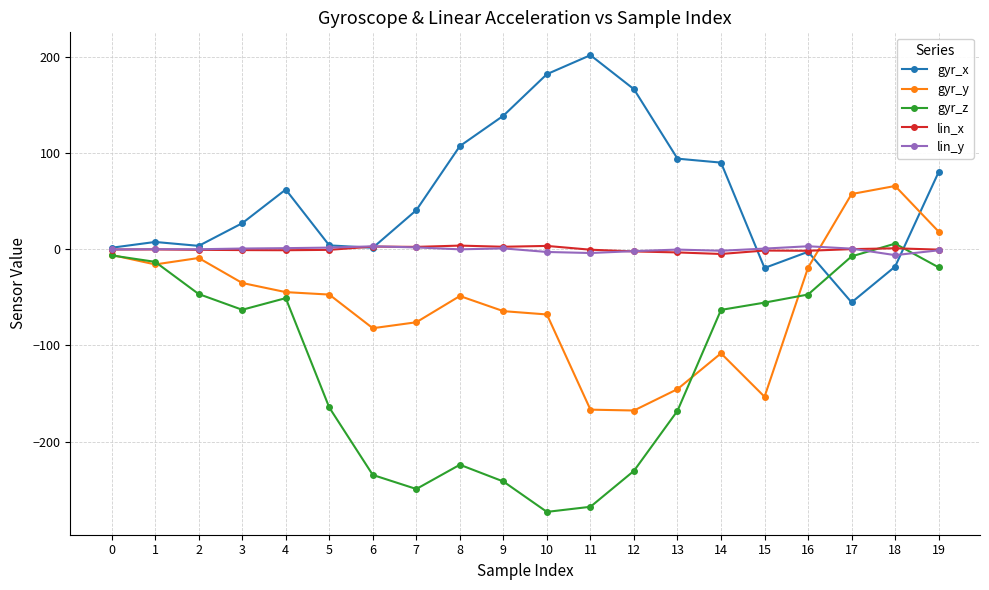

The value of gyr_y at 11 is -166.8. True or false?

True